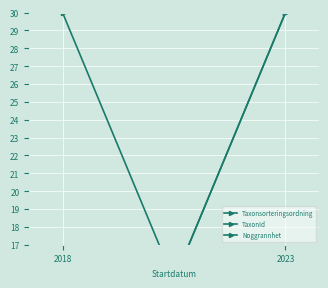

Reading right to left, extract all data points from this chart.

Taxonsorteringsordning: 2023=0	2018=30
TaxonId: 2023=30	2018=0
Noggrannhet: 2023=30	2018=0